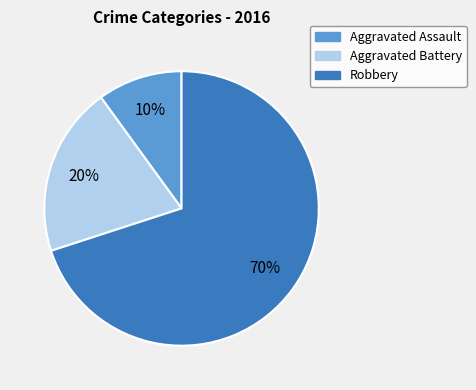

Approximately how many times larger is the value at Aggravated Battery compared to Aggravated Assault?

2.0